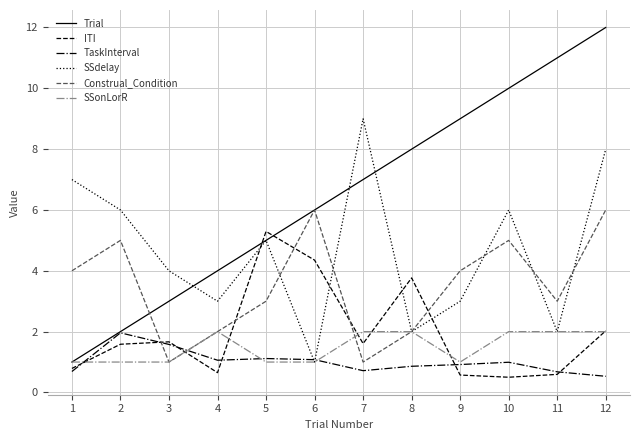

How many series are shown in this chart?

6